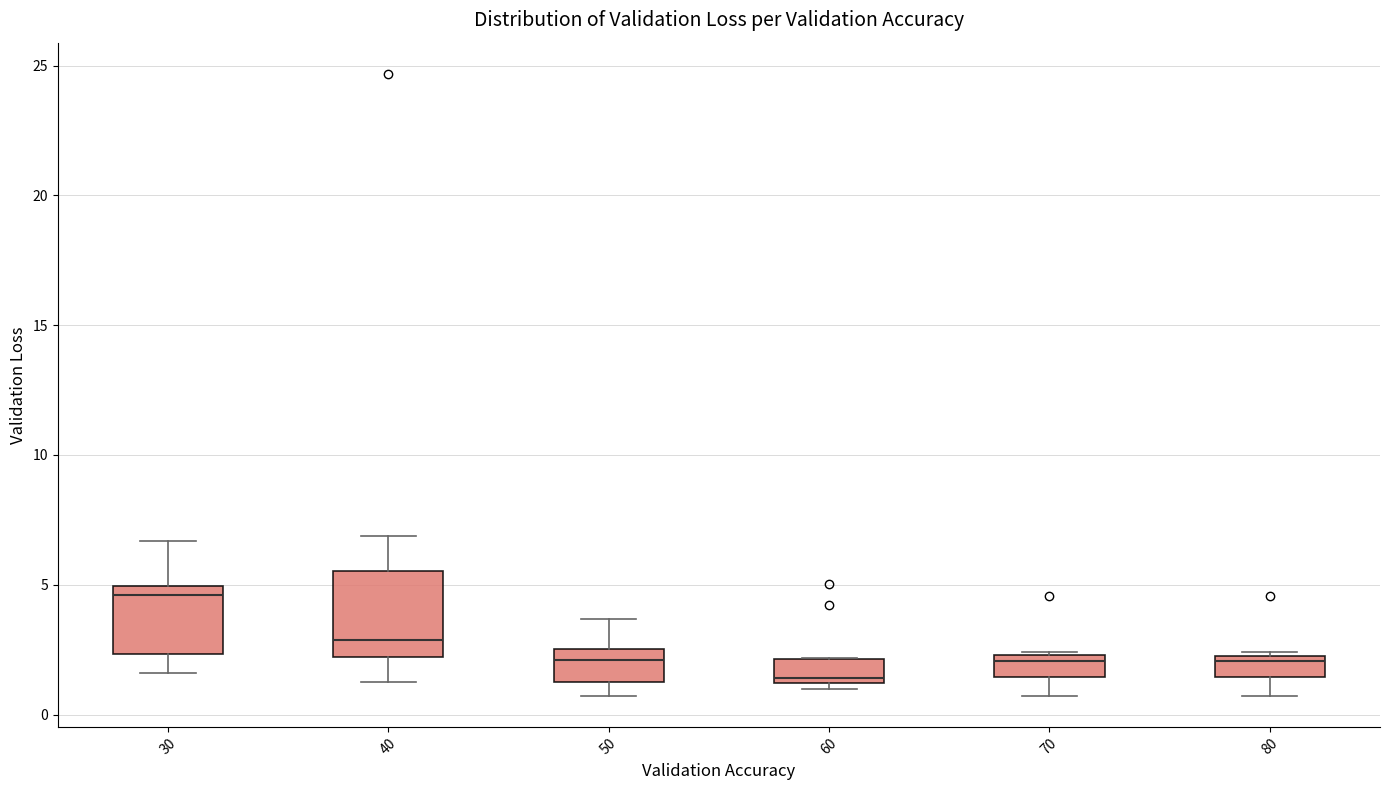

Reading left to right, transcribe this box plot: for each box, give where its median line is, the range the box spans, and where its two whiskers end, as read against the y-axis. The values are not printed on the chart, so give them approximately, as read against the axis.

30: median 4.5, box 2.5 to 5.0, whiskers 1.5 to 6.5
40: median 3.0, box 2.0 to 5.5, whiskers 1.5 to 7.0
50: median 2.0, box 1.0 to 2.5, whiskers 0.5 to 3.5
60: median 1.5, box 1.0 to 2.0, whiskers 1.0 (just below the box's lower edge) to 2.0
70: median 2.0, box 1.5 to 2.5, whiskers 0.5 to 2.5
80: median 2.0 (just below the box's upper edge), box 1.5 to 2.0, whiskers 0.5 to 2.5